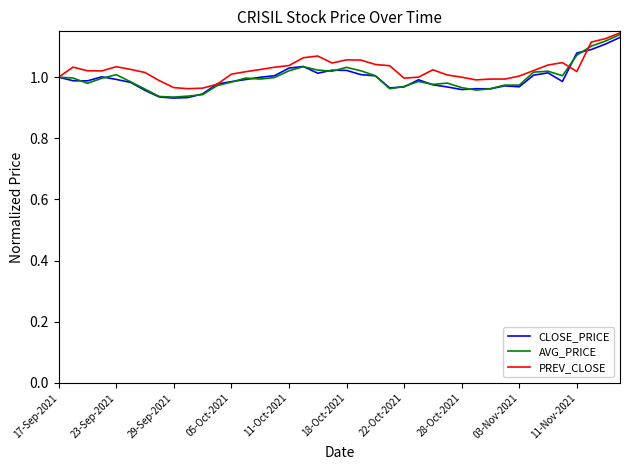

Which series has the widest spread of values?

AVG_PRICE